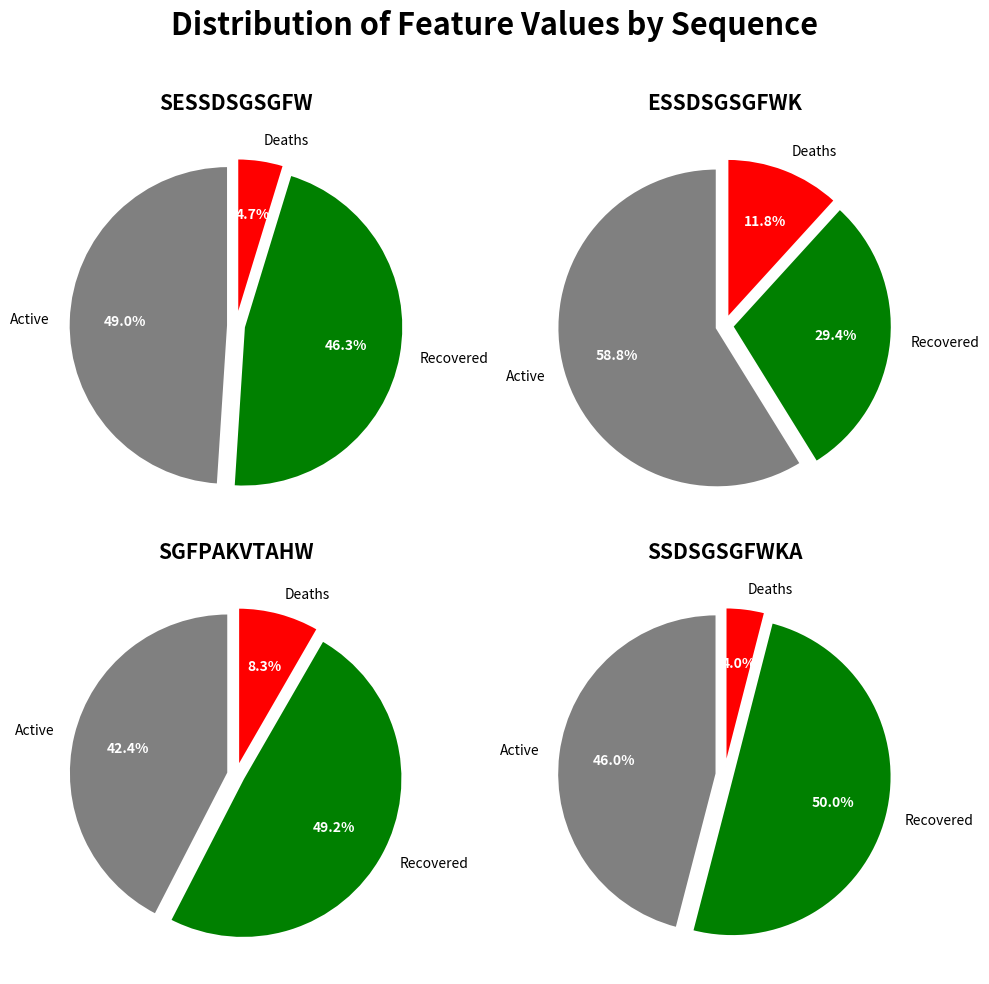

Between SSDSGSGFWKA and SGFPAKVTAHW, which is larger?

SSDSGSGFWKA